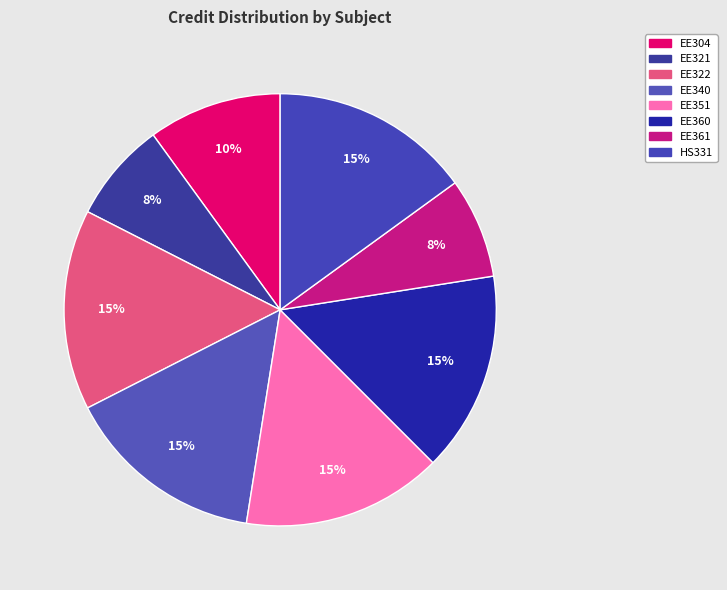

To the nearest percent, what is the combined percentage of EE360 and EE322?

30%